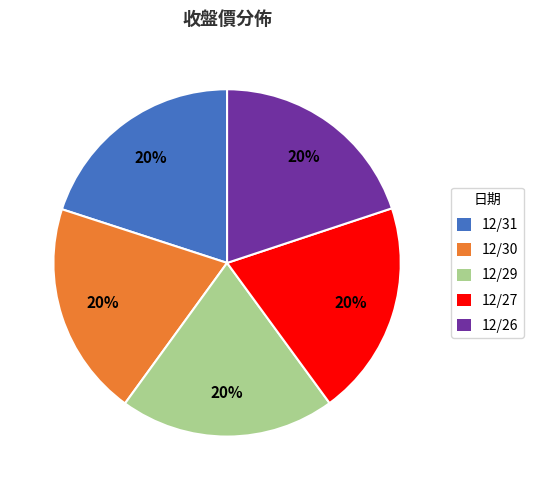

To the nearest percent, what portion does 12/30 represent?

20%